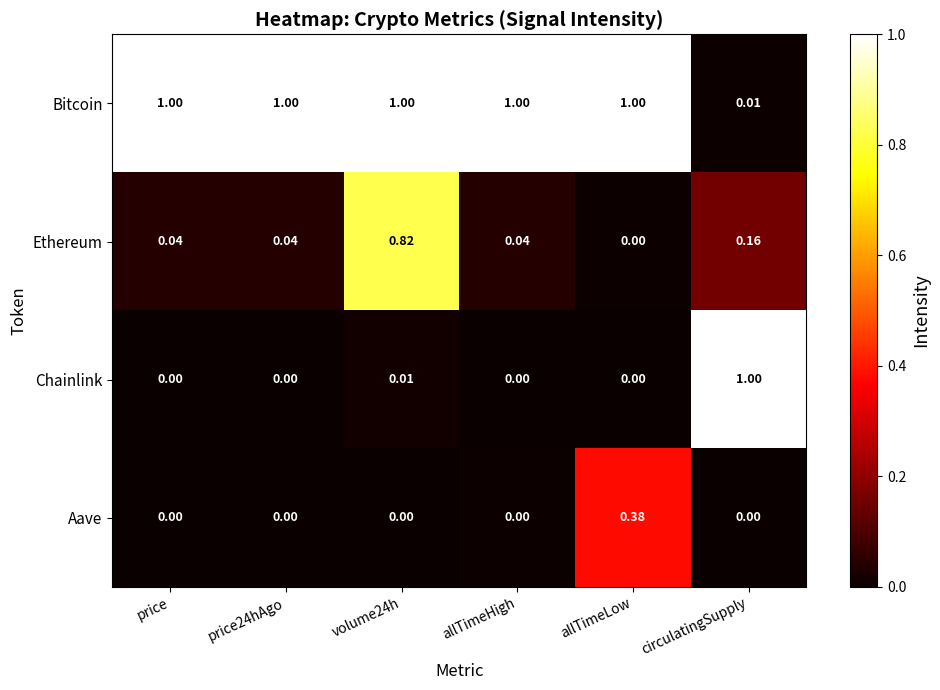

Which series has the largest range (max minus min)?

Chainlink